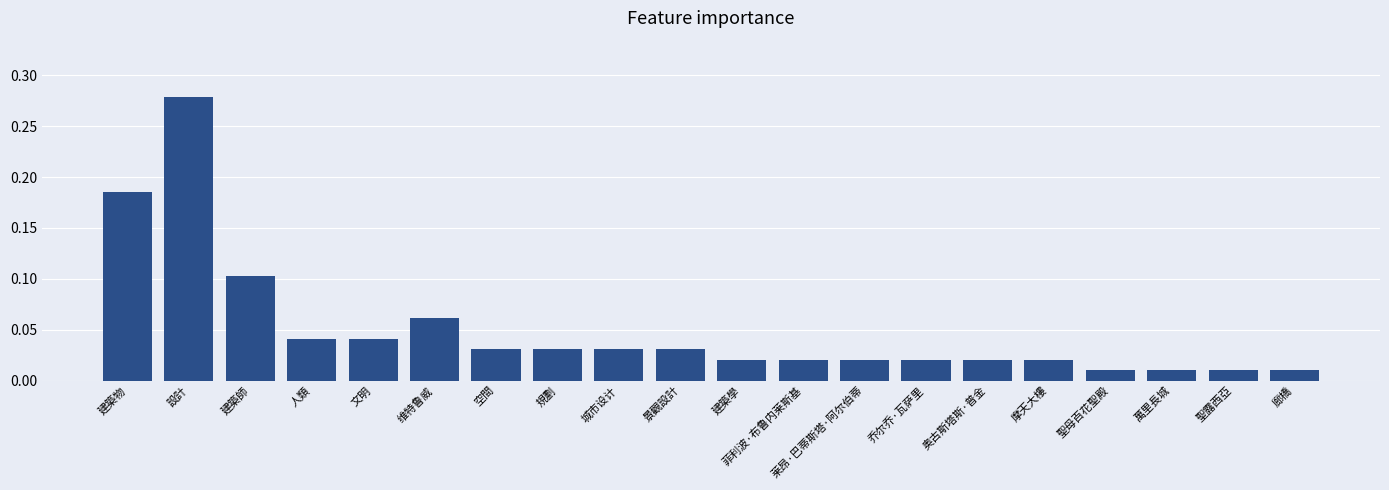

At which category does the chart reach its peak across all series?

設計